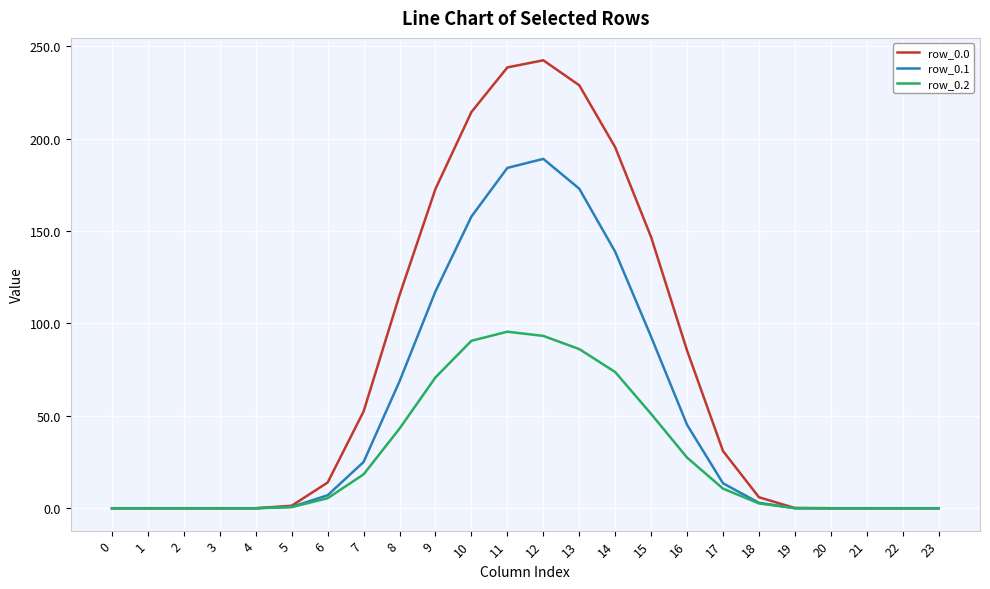

The value of row_0.1 at 11 is 184.2. True or false?

True